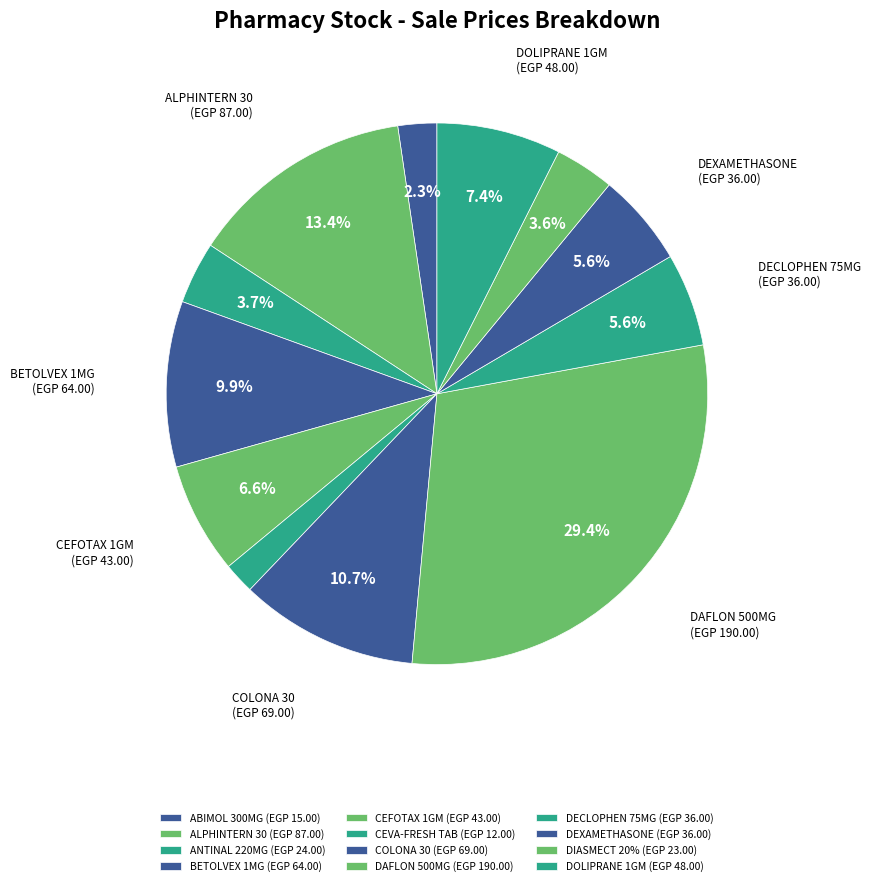

The ABIMOL 300MG slice represents 2% of the pie. True or false?

True